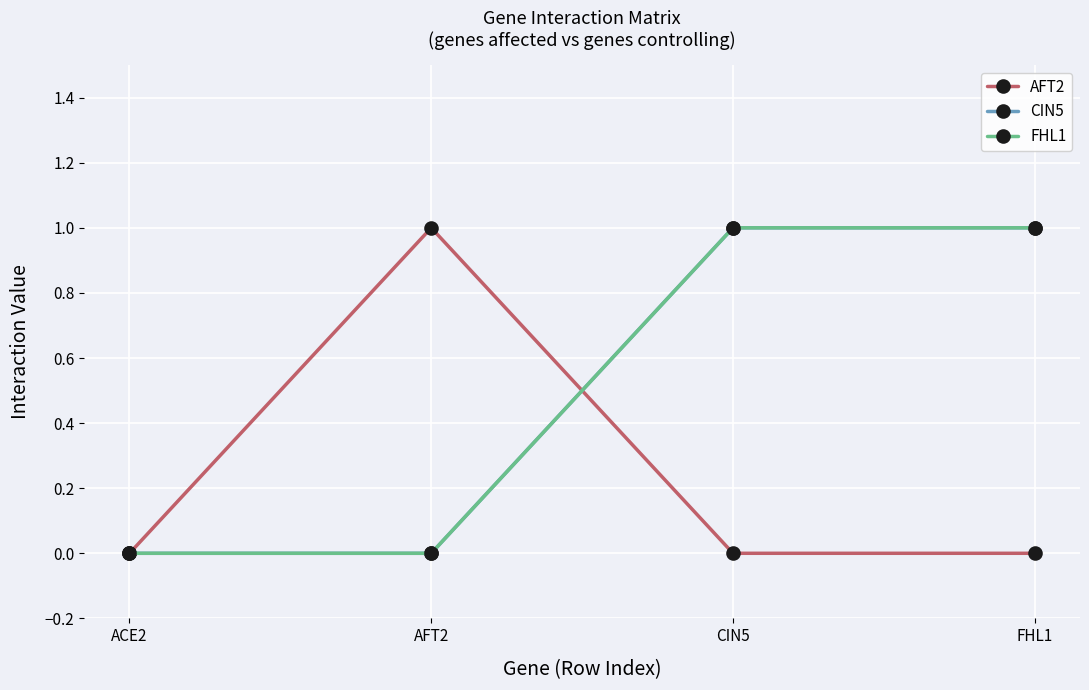

Rank the series at ACE2 from lowest to highest value.

AFT2, CIN5, FHL1